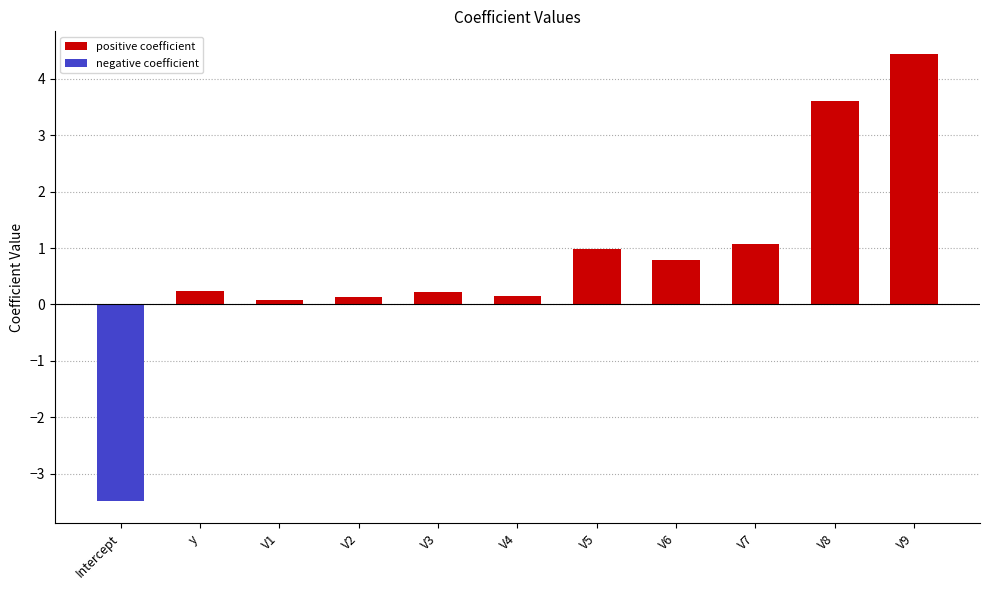

What is the total value across all series at V4?

0.1